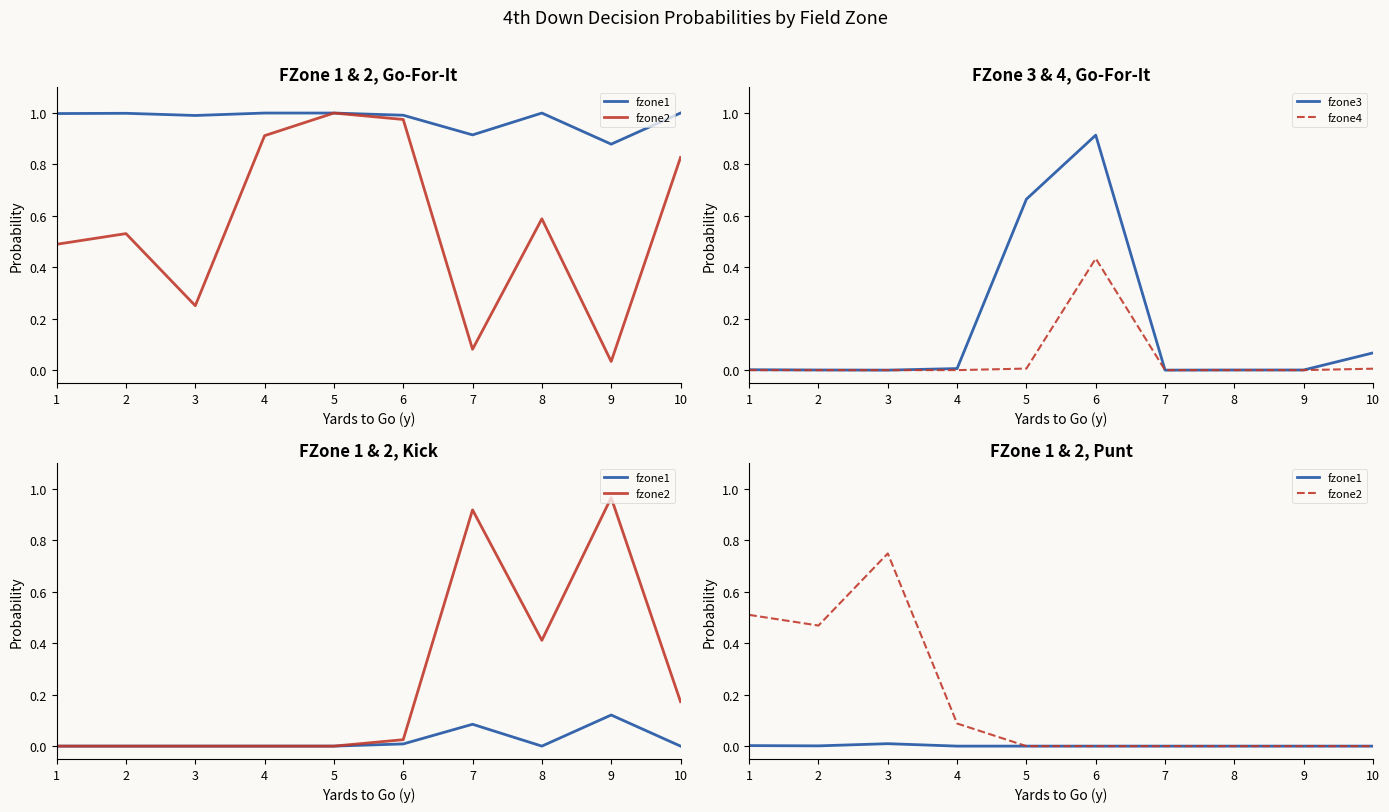

Which series ends up on top after the final intersection of fzone3 and fzone2?

fzone3